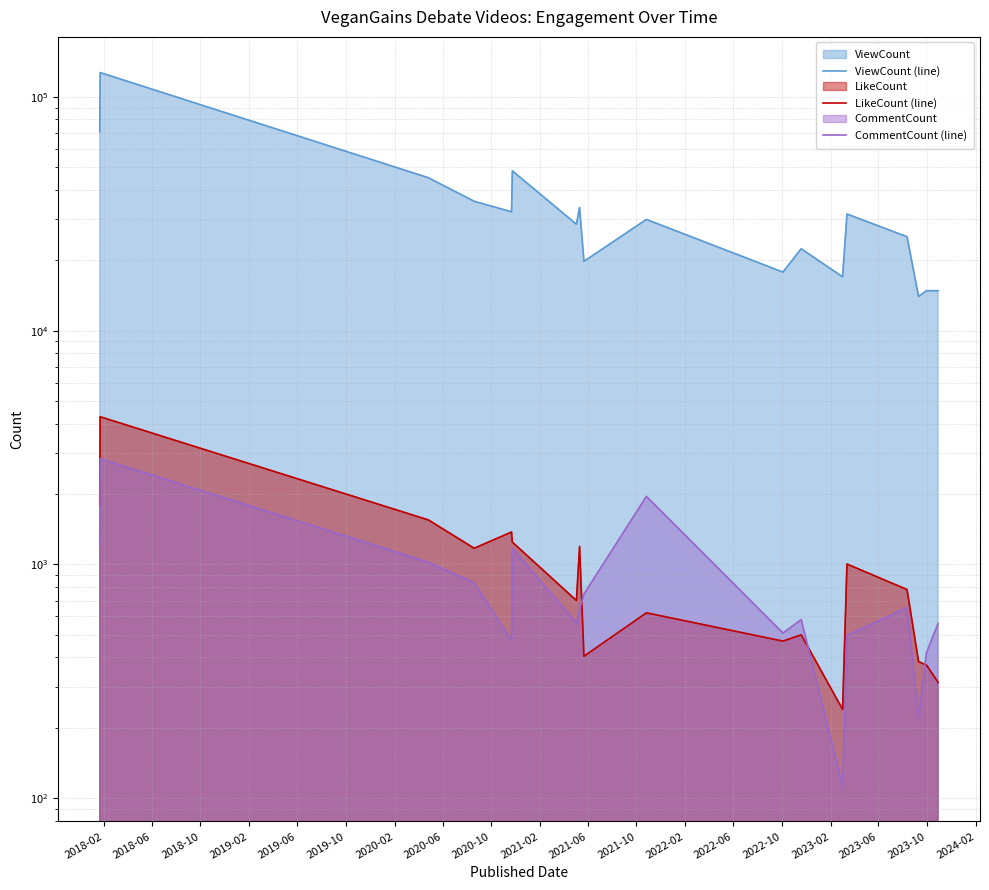

True or false: ViewCount (line) and LikeCount (line) intersect in this chart.

False